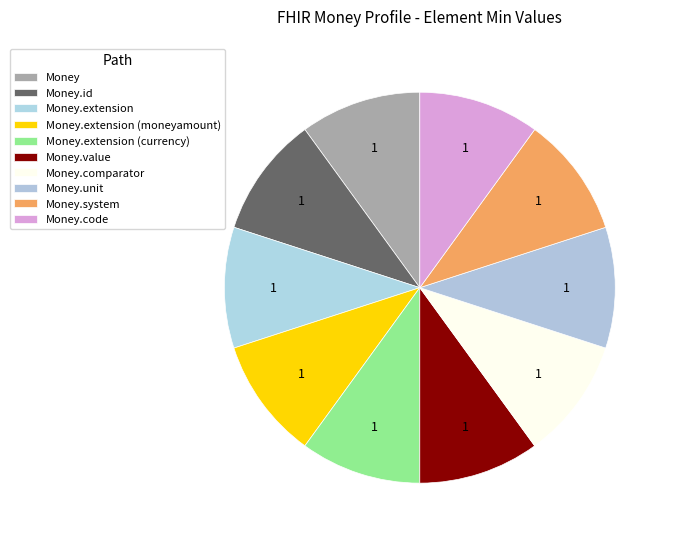

How many slices are in this pie chart?

10